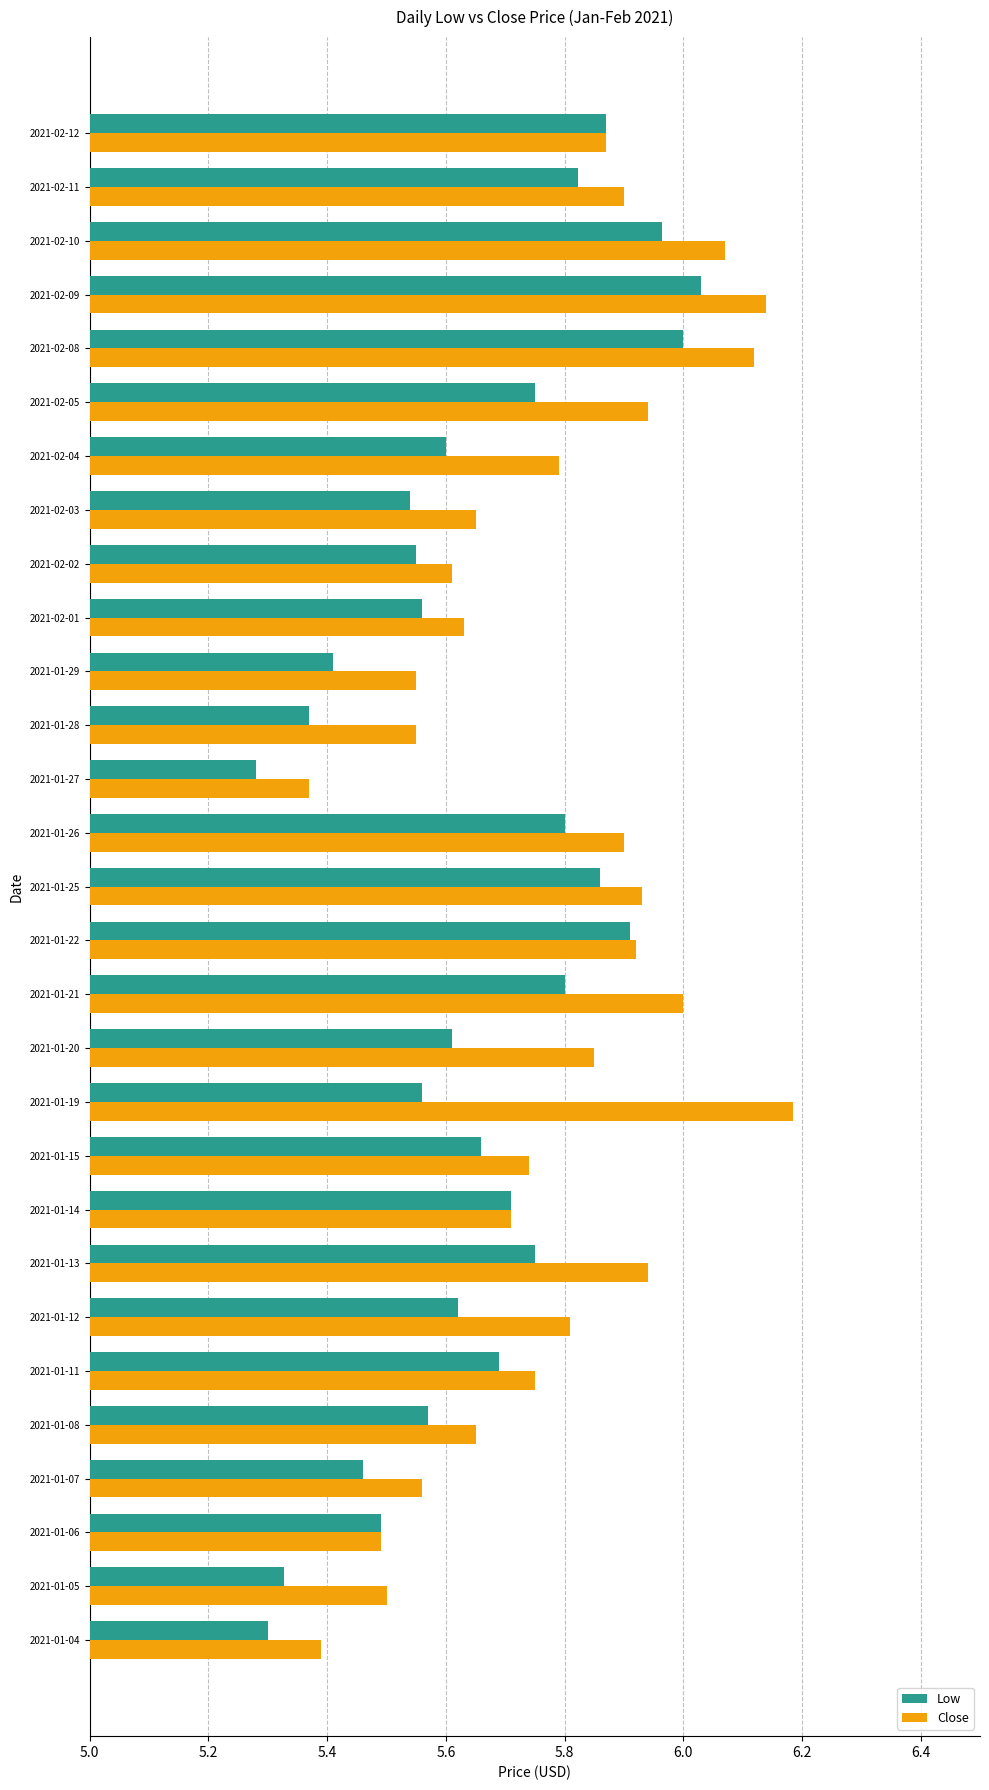

How many categories are shown in the chart?

29